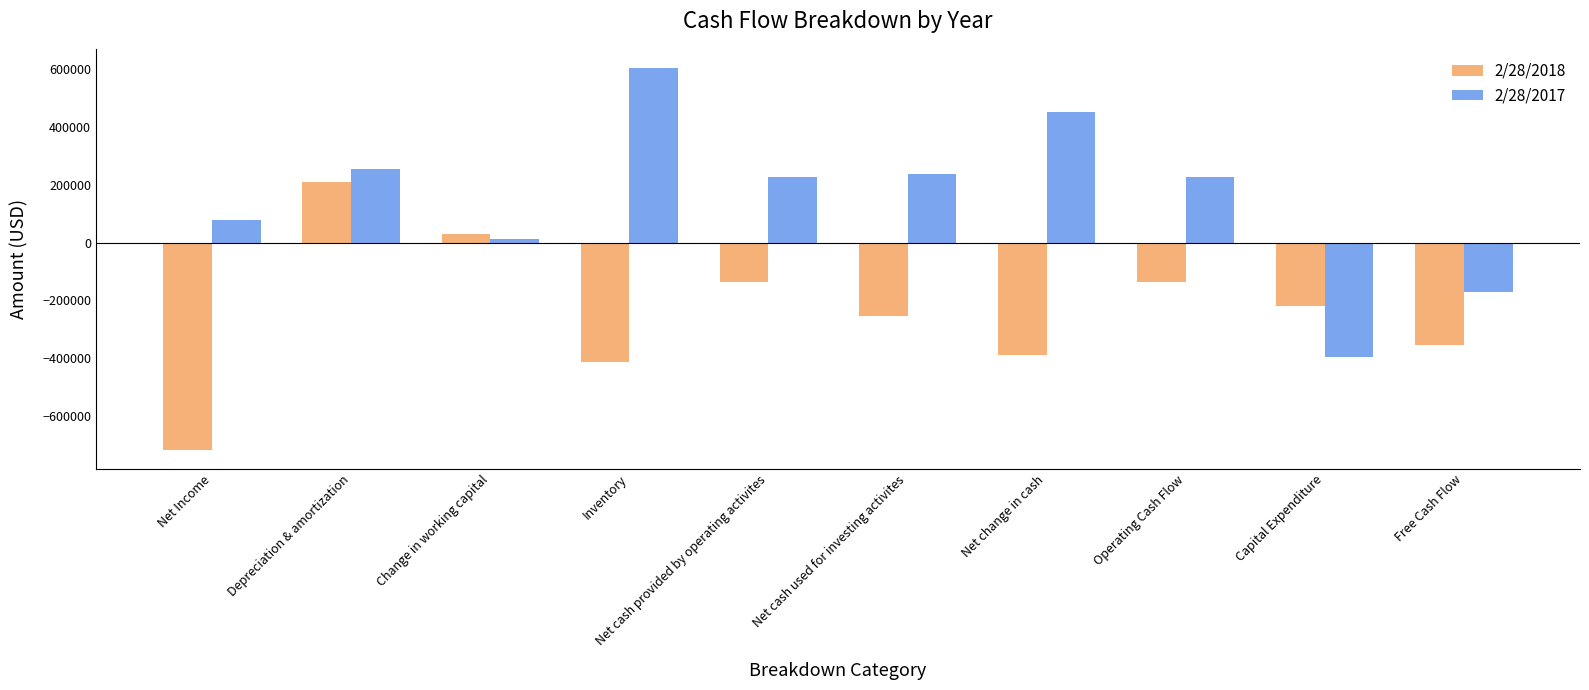

What is the value of the 2/28/2017 bar at the 2nd from the left?

254137